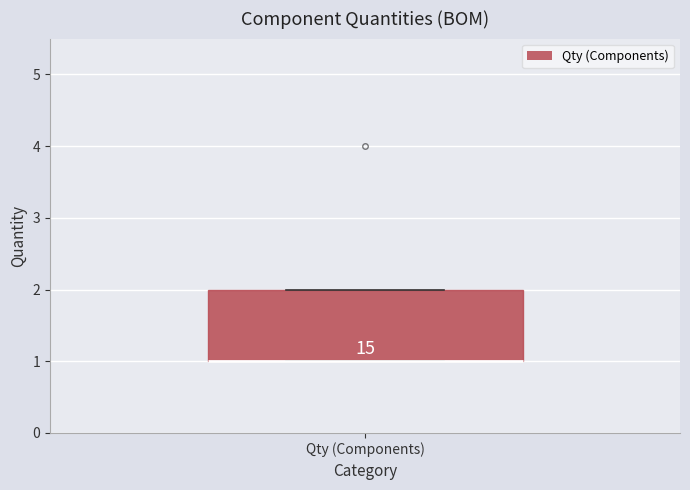

Transcribe this box plot: give where the median line is, the range the box spans, and where the two whiskers end, as read against the y-axis. The values are not printed on the chart, so give them approximately, as read against the axis.

median 1 (drawn on the box's lower edge), box 1 to 2, whiskers 1 to 2